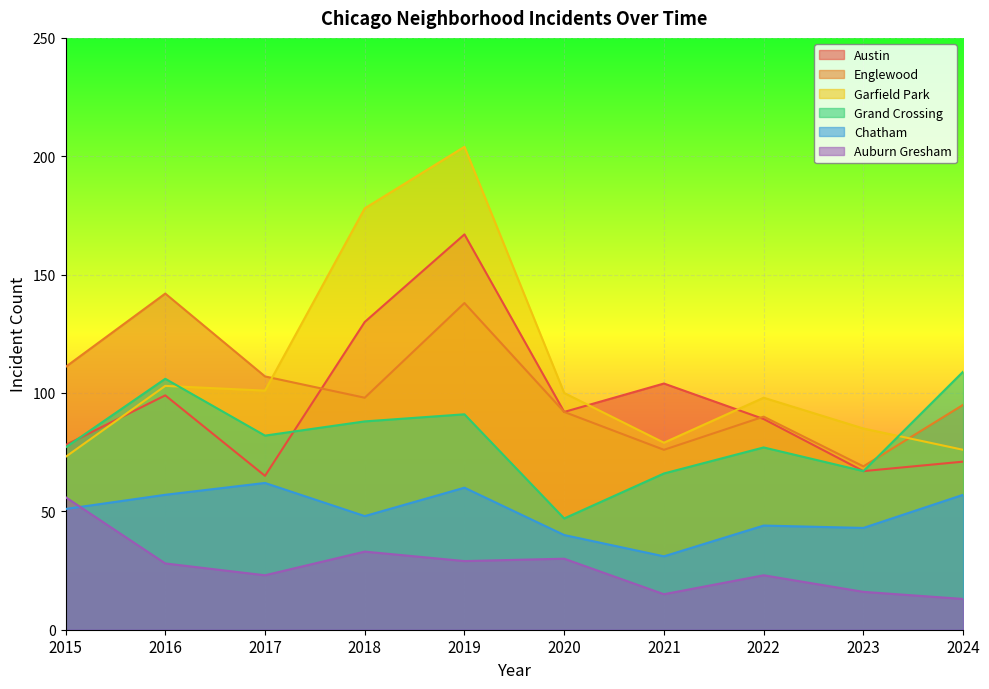

Reading right to left, extract all data points from this chart.

Austin: 2024=71	2023=67	2022=89	2021=104	2020=92	2019=167	2018=130	2017=65	2016=99	2015=78
Englewood: 2024=95	2023=69	2022=90	2021=76	2020=92	2019=138	2018=98	2017=107	2016=142	2015=111
Garfield Park: 2024=76	2023=85	2022=98	2021=79	2020=100	2019=204	2018=178	2017=101	2016=103	2015=73
Grand Crossing: 2024=109	2023=67	2022=77	2021=66	2020=47	2019=91	2018=88	2017=82	2016=106	2015=77
Chatham: 2024=57	2023=43	2022=44	2021=31	2020=40	2019=60	2018=48	2017=62	2016=57	2015=51
Auburn Gresham: 2024=13	2023=16	2022=23	2021=15	2020=30	2019=29	2018=33	2017=23	2016=28	2015=56